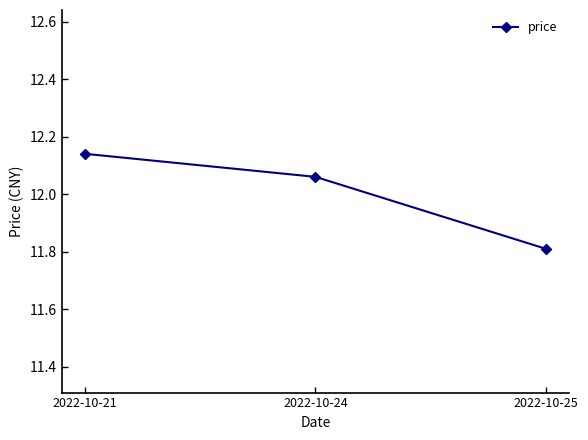

Between 2022-10-21 and 2022-10-24, which is larger?

2022-10-21